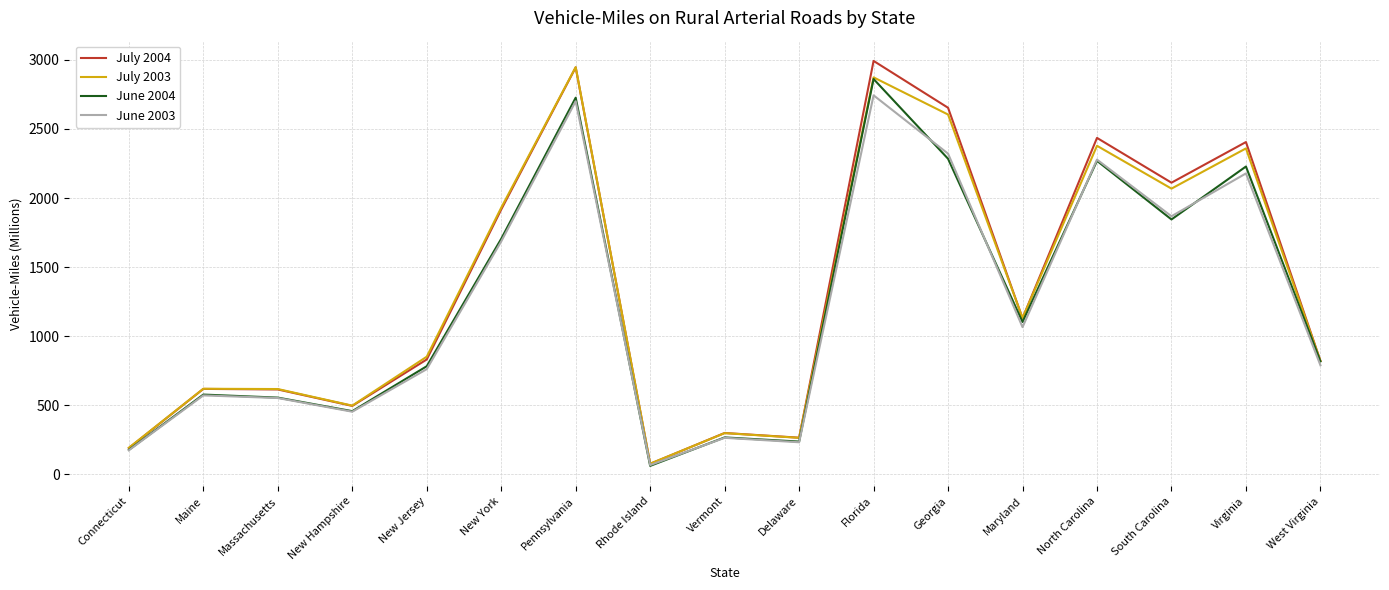

At which label does July 2004 reach its peak?

Florida